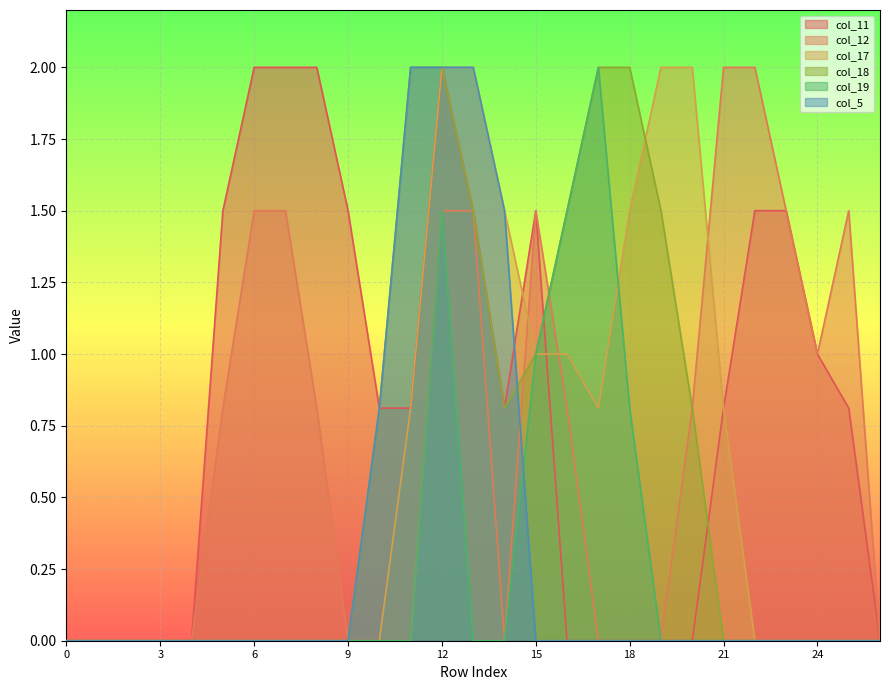

Reading right to left, transcribe all the data shown in this chart.

col_11: 26=0.0	25=0.8	24=1.0	23=1.5	22=1.5	21=0.8	20=0.0	19=0.0	18=0.0	17=0.0	16=0.0	15=1.5	14=0.8	13=1.5	12=2.0	11=0.8	10=0.8	9=1.5	8=2.0	7=2.0	6=2.0	5=1.5	4=0.0	3=0.0	2=0.0	1=0.0	0=0.0
col_12: 26=0.0	25=1.5	24=1.0	23=1.5	22=2.0	21=2.0	20=0.8	19=0.0	18=0.0	17=0.0	16=0.8	15=1.5	14=0.0	13=1.5	12=1.5	11=0.0	10=0.0	9=0.0	8=0.8	7=1.5	6=1.5	5=0.8	4=0.0	3=0.0	2=0.0	1=0.0	0=0.0
col_17: 26=0.0	25=0.0	24=0.0	23=0.0	22=0.0	21=0.8	20=2.0	19=2.0	18=1.5	17=0.8	16=1.0	15=1.0	14=1.5	13=2.0	12=2.0	11=0.8	10=0.0	9=0.0	8=0.0	7=0.0	6=0.0	5=0.0	4=0.0	3=0.0	2=0.0	1=0.0	0=0.0
col_18: 26=0.0	25=0.0	24=0.0	23=0.0	22=0.0	21=0.0	20=0.8	19=1.5	18=2.0	17=2.0	16=1.5	15=1.0	14=0.8	13=1.5	12=2.0	11=2.0	10=0.8	9=0.0	8=0.0	7=0.0	6=0.0	5=0.0	4=0.0	3=0.0	2=0.0	1=0.0	0=0.0
col_19: 26=0.0	25=0.0	24=0.0	23=0.0	22=0.0	21=0.0	20=0.0	19=0.0	18=0.8	17=2.0	16=1.5	15=1.0	14=0.0	13=0.0	12=1.5	11=0.0	10=0.0	9=0.0	8=0.0	7=0.0	6=0.0	5=0.0	4=0.0	3=0.0	2=0.0	1=0.0	0=0.0
col_5: 26=0.0	25=0.0	24=0.0	23=0.0	22=0.0	21=0.0	20=0.0	19=0.0	18=0.0	17=0.0	16=0.0	15=0.0	14=1.5	13=2.0	12=2.0	11=2.0	10=0.8	9=0.0	8=0.0	7=0.0	6=0.0	5=0.0	4=0.0	3=0.0	2=0.0	1=0.0	0=0.0